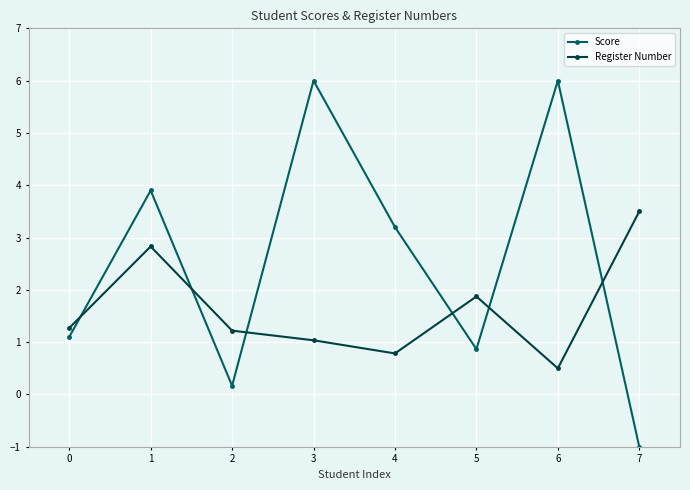

What is the average value of the Register Number series?

1.6